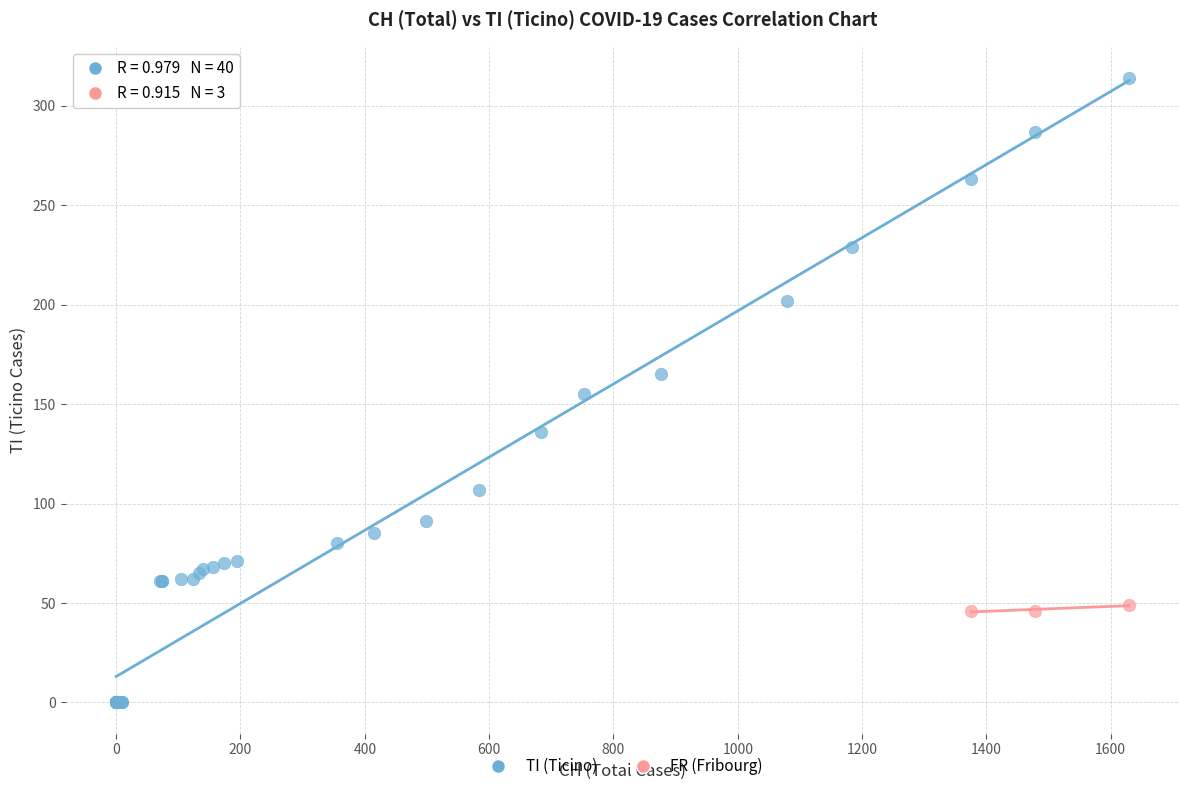

Which series reaches the maximum Y coordinate?

TI (Ticino)